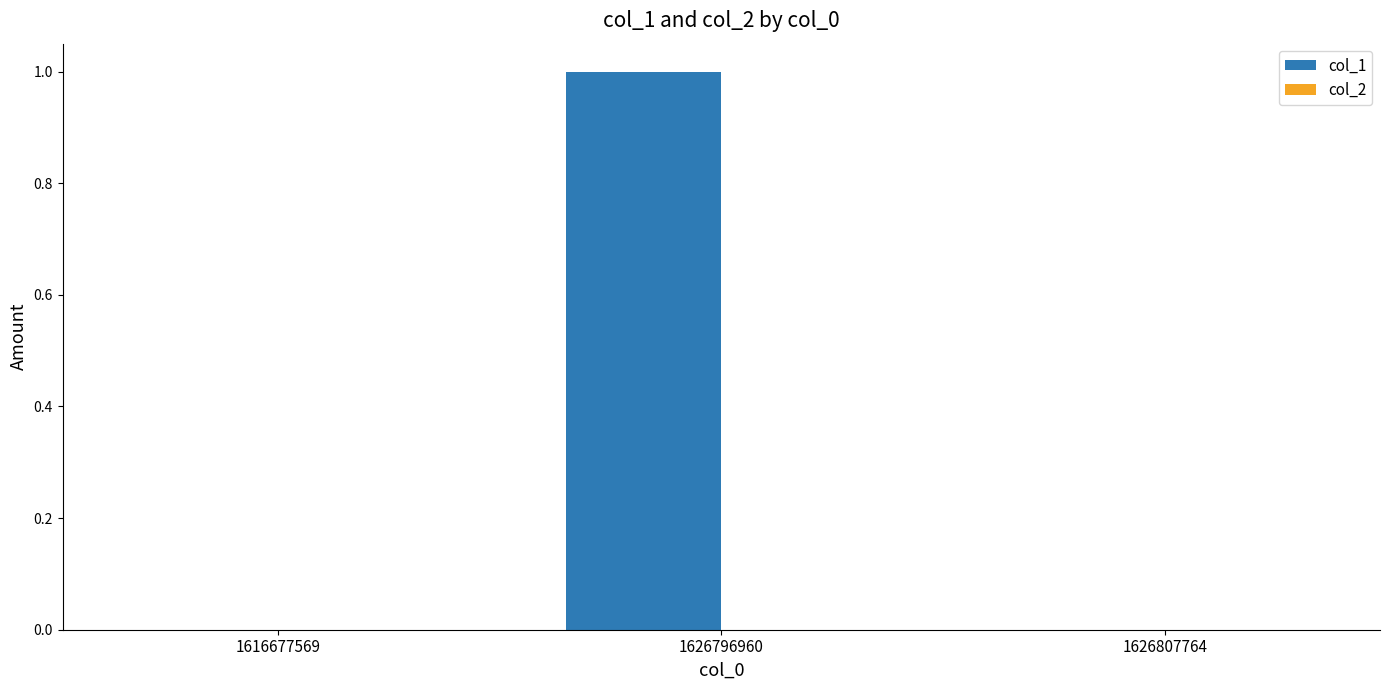

Which label corresponds to the largest value in the chart?

1626796960